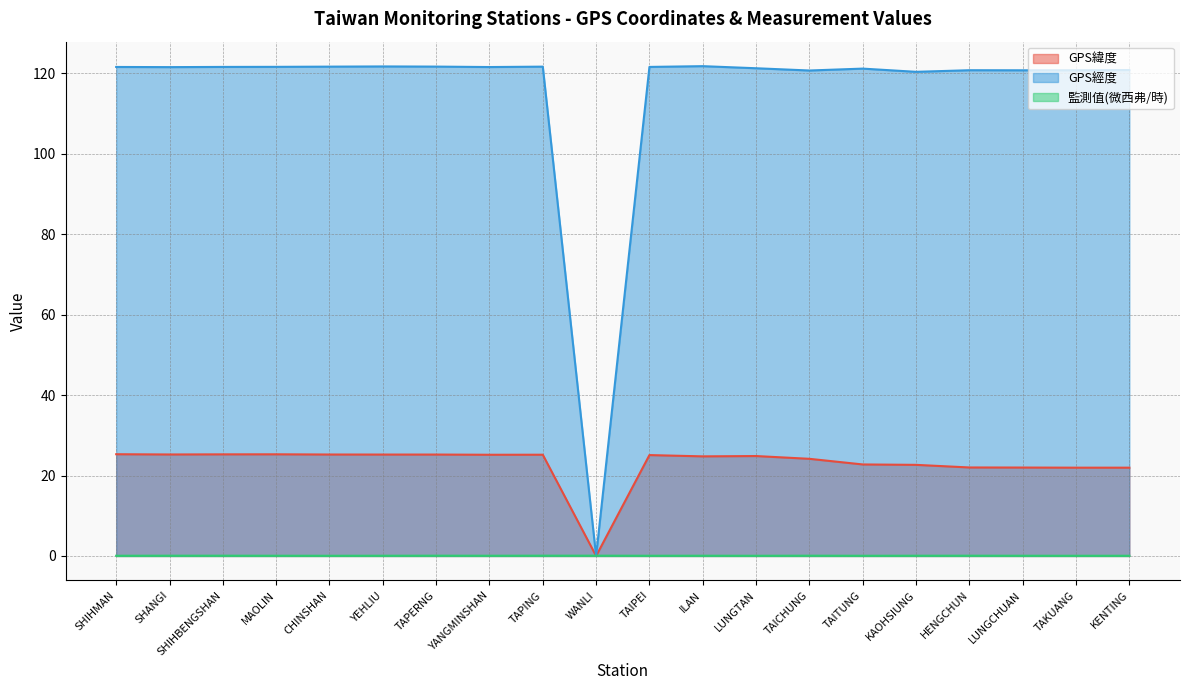

The value of GPS經度 at SHIHMAN is 121.6. True or false?

True